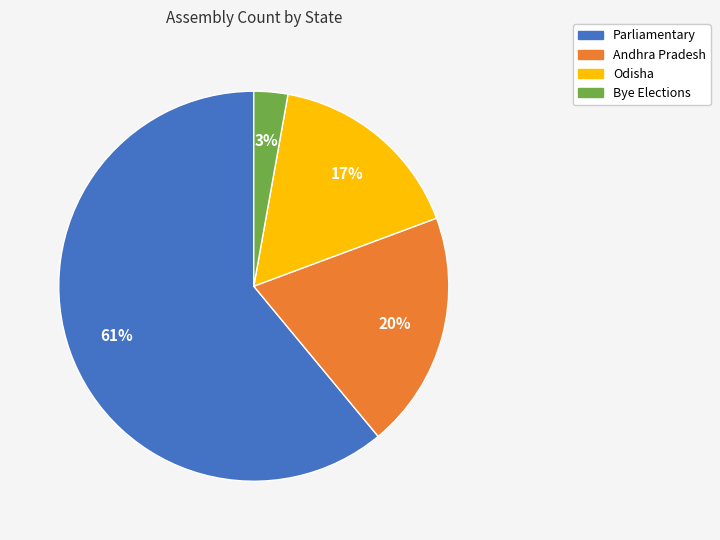

What percentage is the Odisha slice, to the nearest percent?

17%